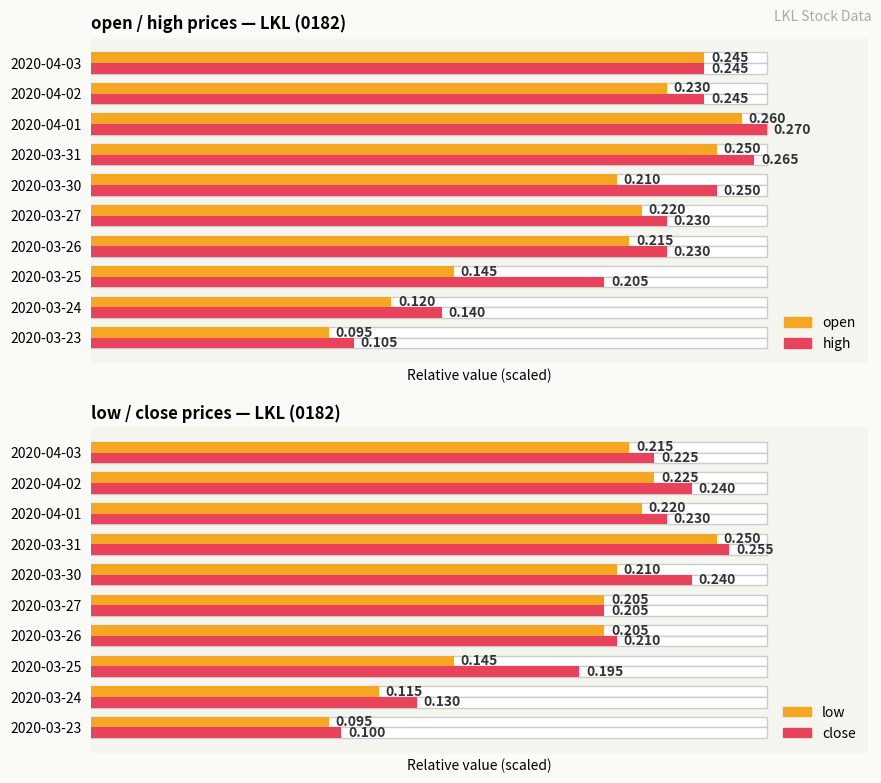

Rank the series by their maximum value, from highest to lowest.

high, open, close, low